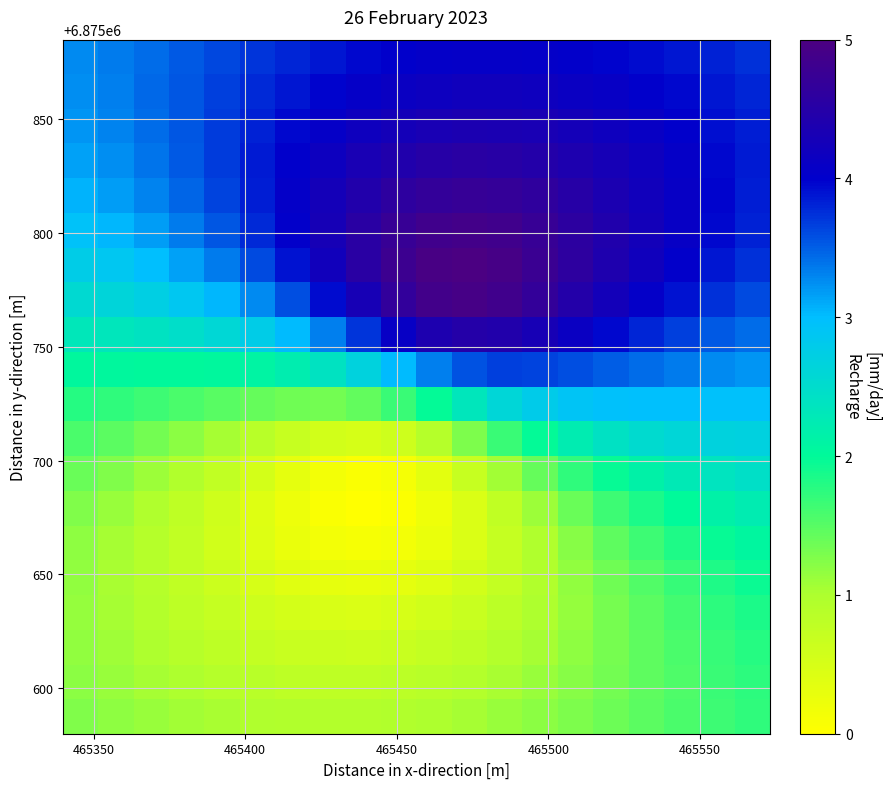

How many distinct data groups are displayed?

20